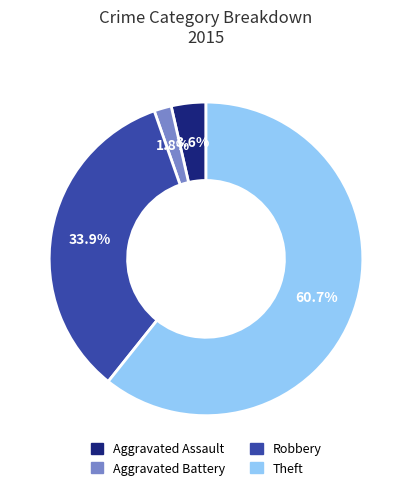

Is there any slice that represents more than half of the pie?

Yes